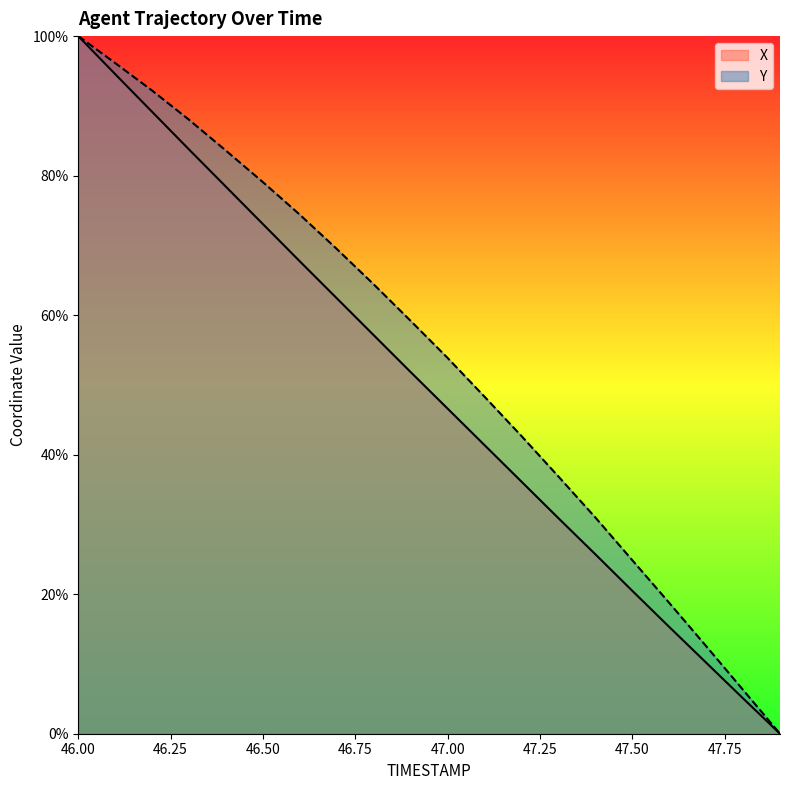

What is the maximum value shown in the chart?

100.0